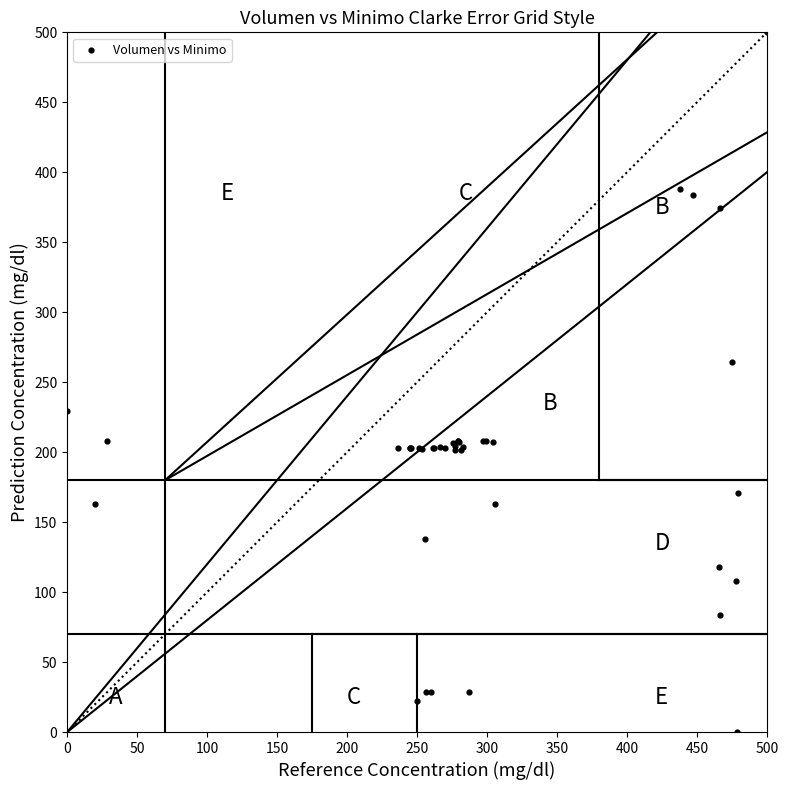

What Y value in the scatter plot is closest to 250?

264.6